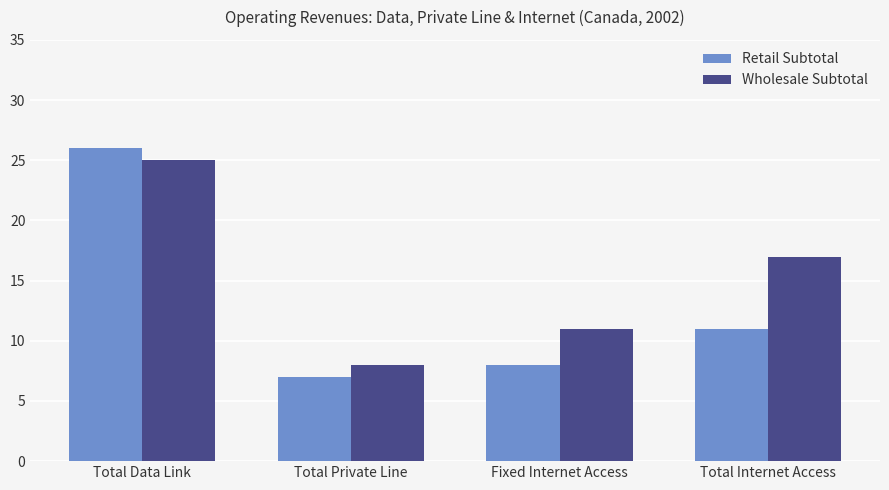

What is the difference between the maximum and minimum values in the Wholesale Subtotal series?

17